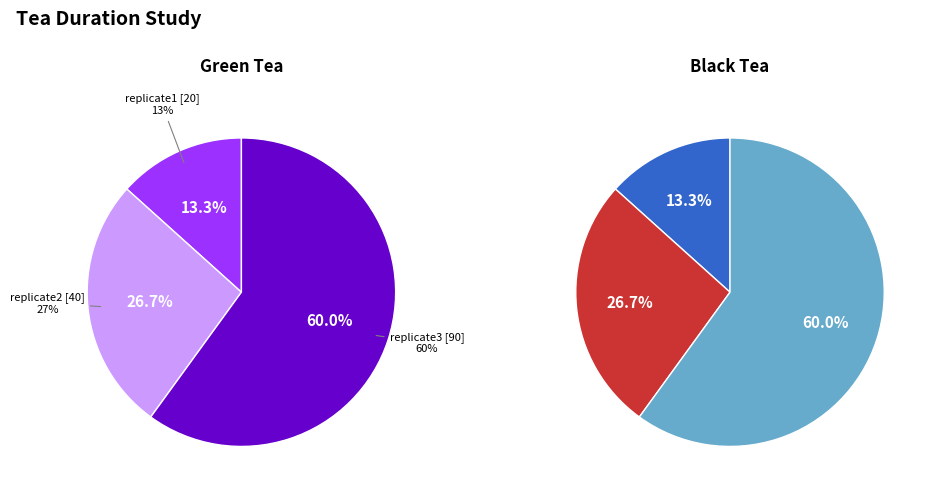

Does replicate3 (90) represent more than half of the total?

Yes